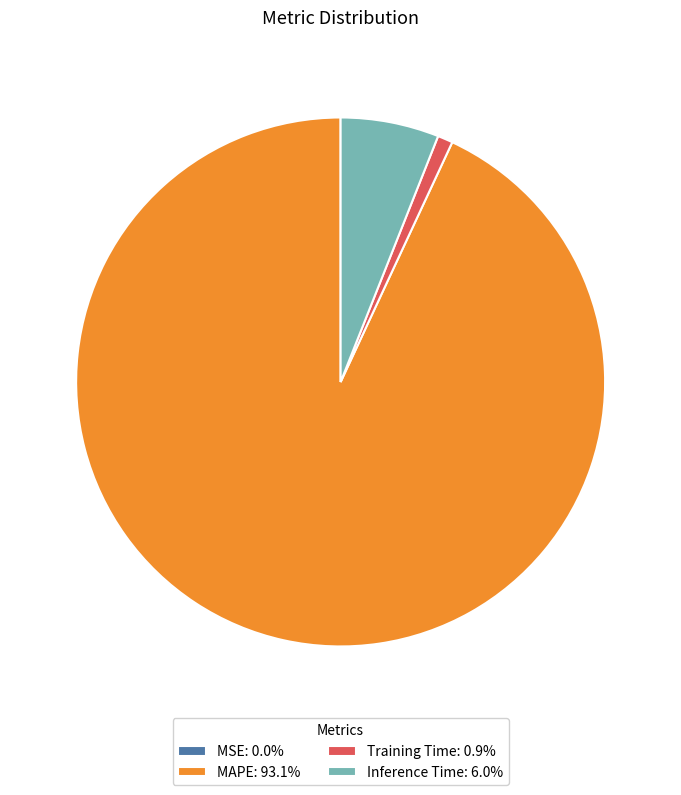

Is Inference Time: 6.0% the majority of the pie?

No